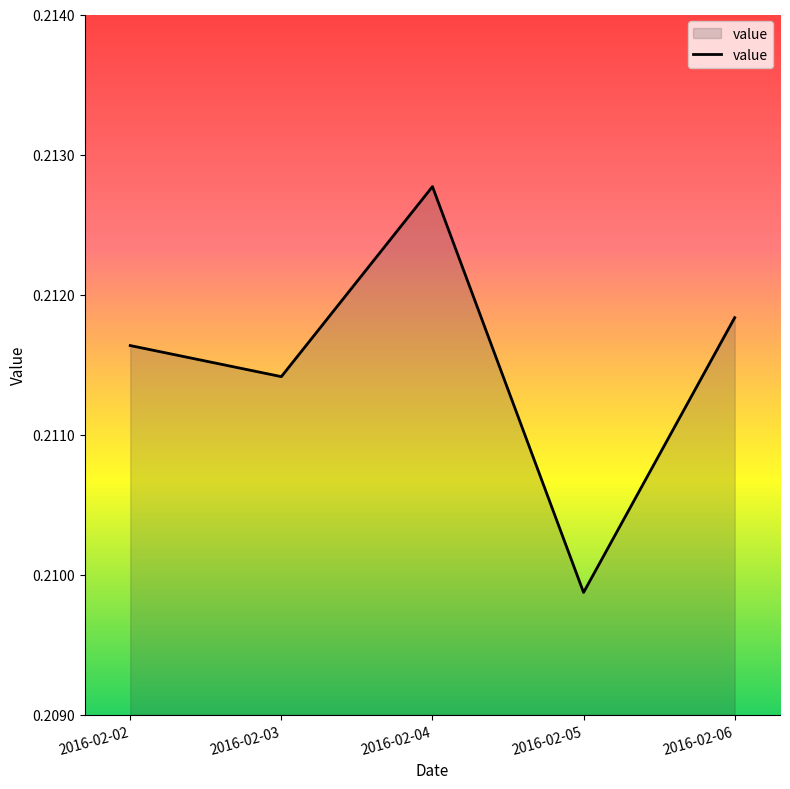

Rank the categories by value from lowest to highest.

2016-02-05, 2016-02-03, 2016-02-02, 2016-02-06, 2016-02-04